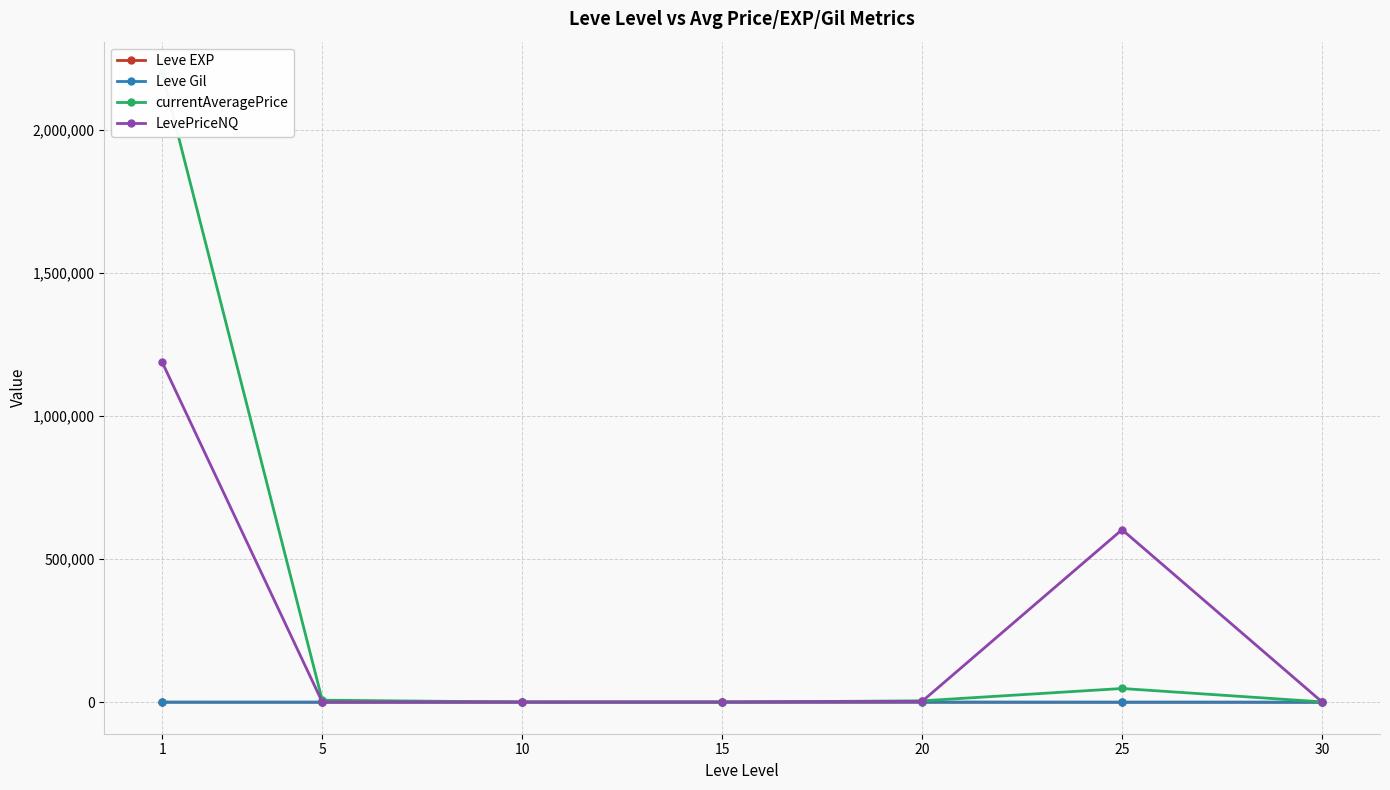

What is the total value across all series at 10?

2487.4